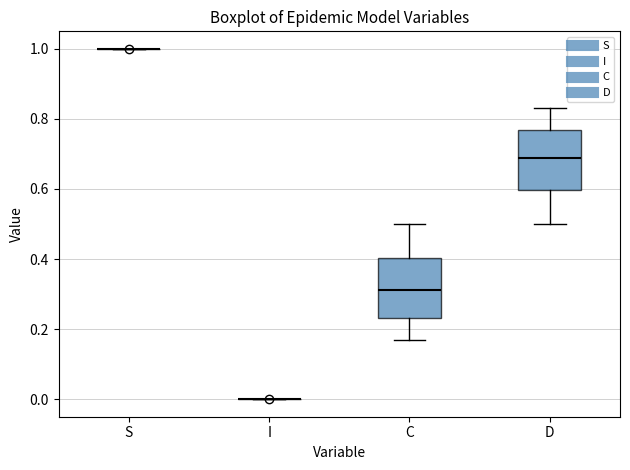

Reading left to right, read every box against the y-axis: the position of its median line, the range the box covers, and the ends of its whiskers. The values are not printed on the chart, so give them approximately, as read against the axis.

S: box collapsed to a line at 1.00, whiskers 1.00 to 1.00
I: box collapsed to a line at 0.00, whiskers 0.00 to 0.00
C: median 0.32, box 0.24 to 0.40, whiskers 0.16 to 0.50
D: median 0.68, box 0.60 to 0.76, whiskers 0.50 to 0.84